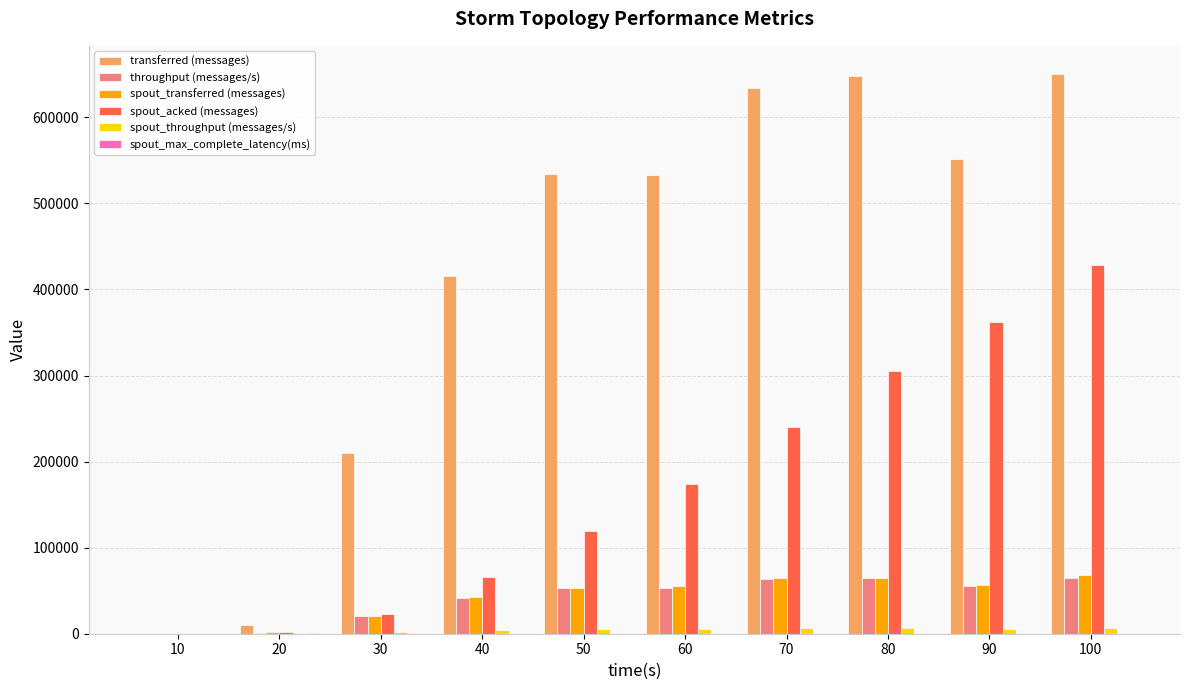

Which series has the largest total across all categories?

transferred (messages)